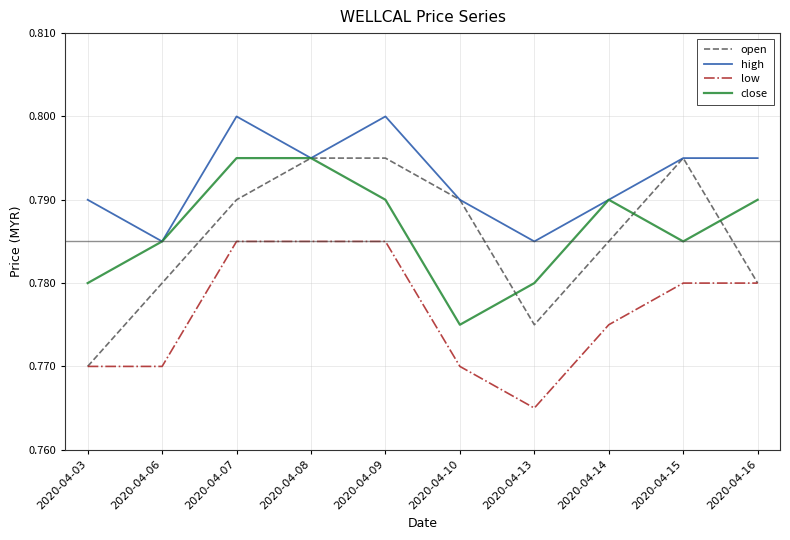

Which series has the widest spread of values?

open